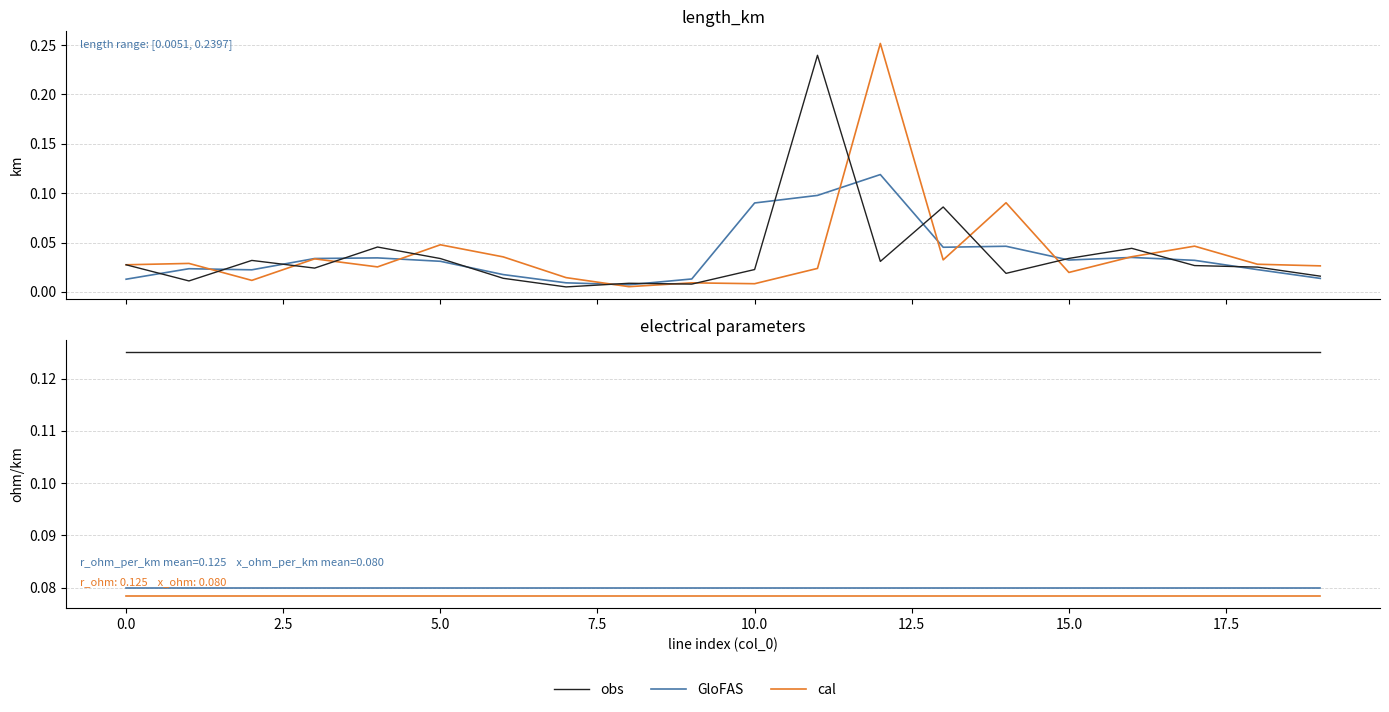

Is this an area chart (filled region under the line)?

No